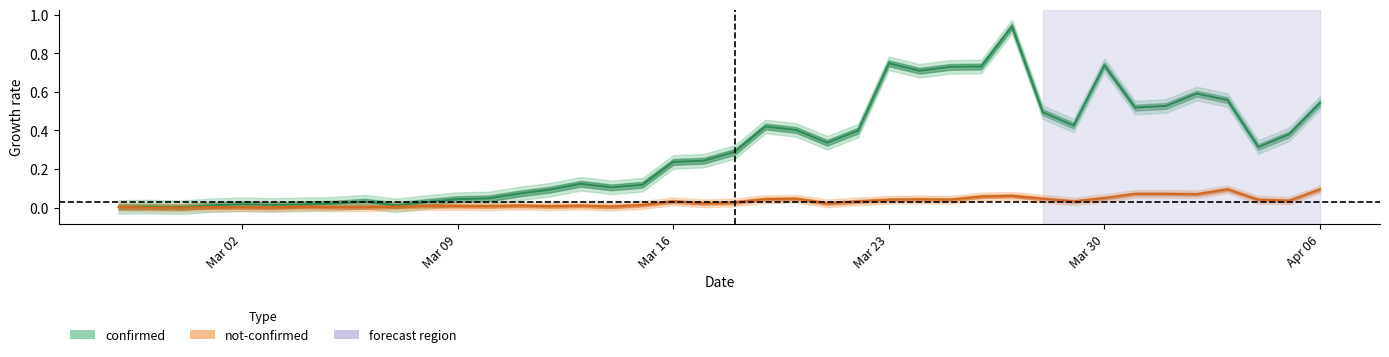

Rank the series by their average value, from lowest to highest.

not-confirmed, confirmed